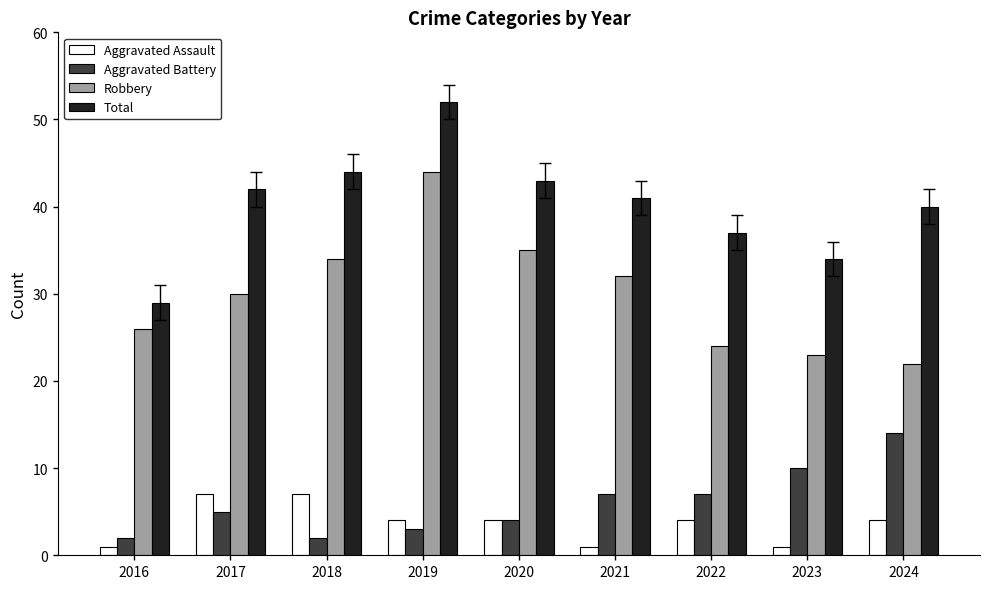

Reading left to right, transcribe all the data shown in this chart.

Aggravated Assault: 1	7	7	4	4	1	4	1	4
Aggravated Battery: 2	5	2	3	4	7	7	10	14
Robbery: 26	30	34	44	35	32	24	23	22
Total: 29	42	44	52	43	41	37	34	40